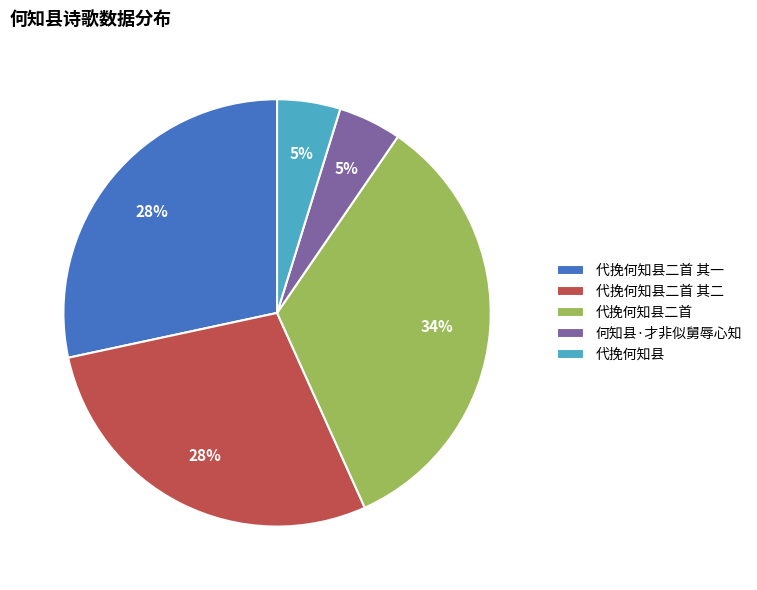

Between 代挽何知县 and 代挽何知县二首 其一, which is larger?

代挽何知县二首 其一